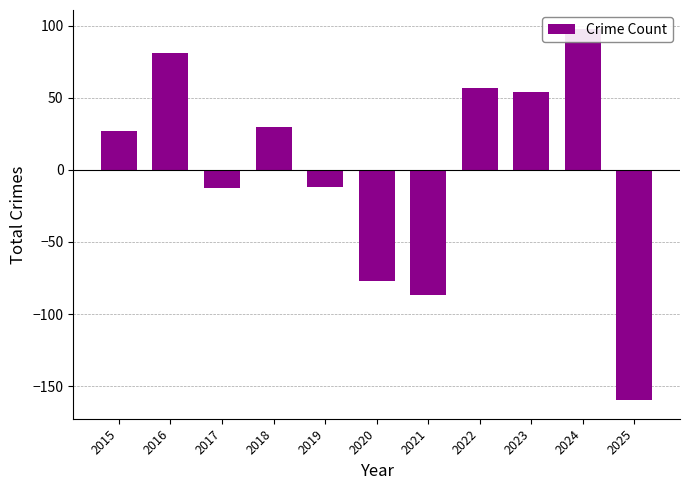

The value at 2020 is -76.8. True or false?

True